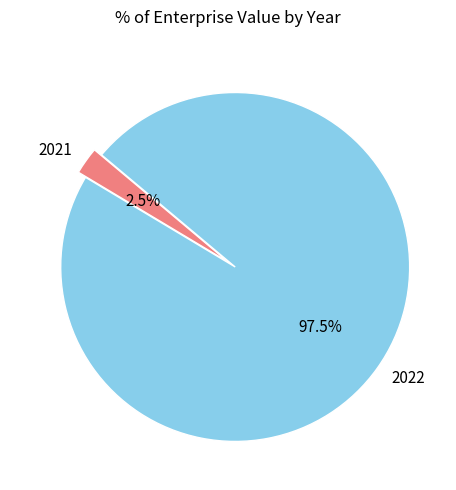

Which slice represents more than half of the pie?

2022